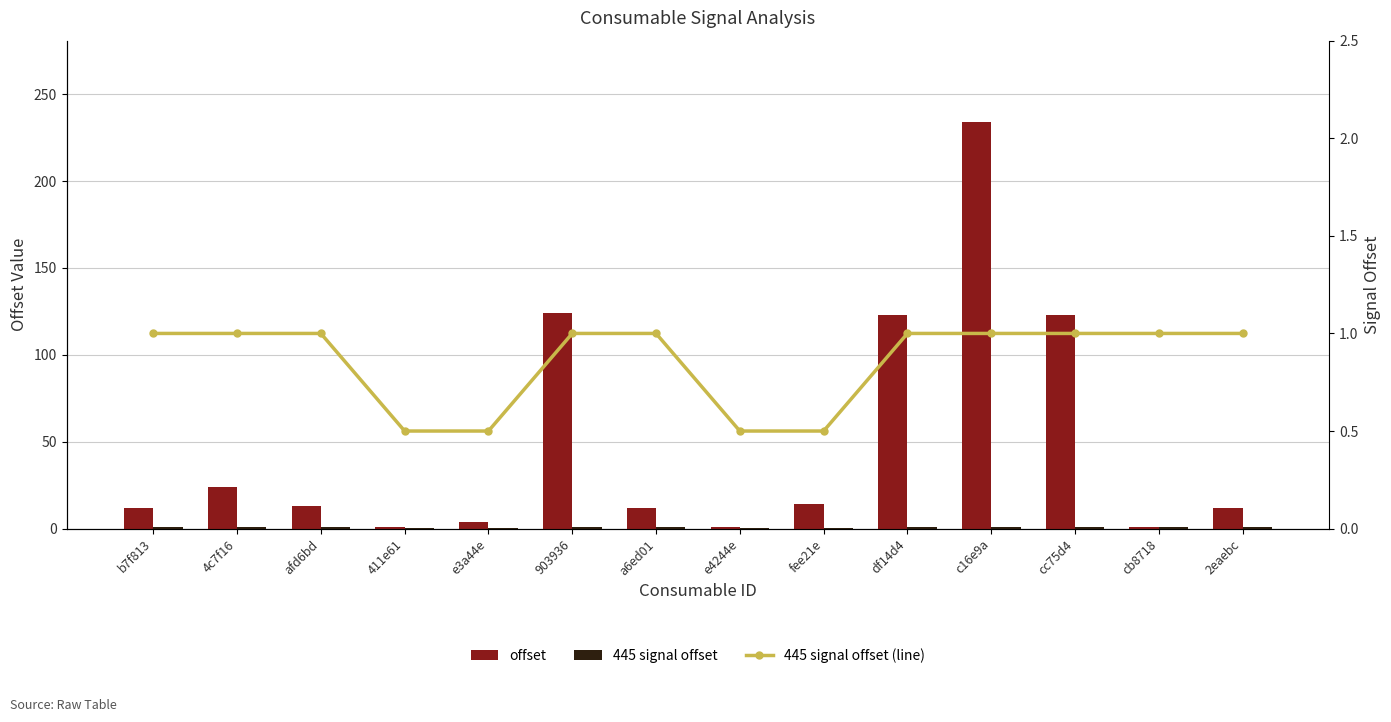

Reading left to right, list all the values displayed in this chart.

offset: b7f813=12.0	4c7f16=24.0	afd6bd=13.0	411e61=1.0	e3a44e=4.0	903936=124.0	a6ed01=12.0	e4244e=1.0	fee21e=14.0	df14d4=123.0	c16e9a=234.0	cc75d4=123.0	cb8718=1.0	2eaebc=12.0
445 signal offset: b7f813=1.0	4c7f16=1.0	afd6bd=1.0	411e61=0.5	e3a44e=0.5	903936=1.0	a6ed01=1.0	e4244e=0.5	fee21e=0.5	df14d4=1.0	c16e9a=1.0	cc75d4=1.0	cb8718=1.0	2eaebc=1.0
445 signal offset (line): b7f813=1.0	4c7f16=1.0	afd6bd=1.0	411e61=0.5	e3a44e=0.5	903936=1.0	a6ed01=1.0	e4244e=0.5	fee21e=0.5	df14d4=1.0	c16e9a=1.0	cc75d4=1.0	cb8718=1.0	2eaebc=1.0